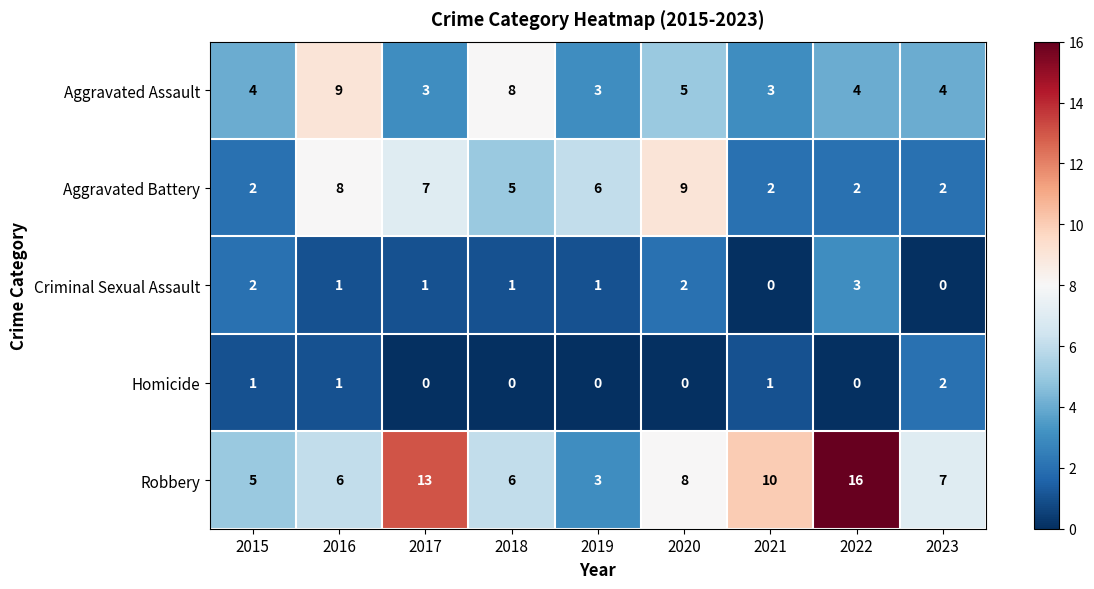

Count the Aggravated Assault values in the range 3 to 5.

7